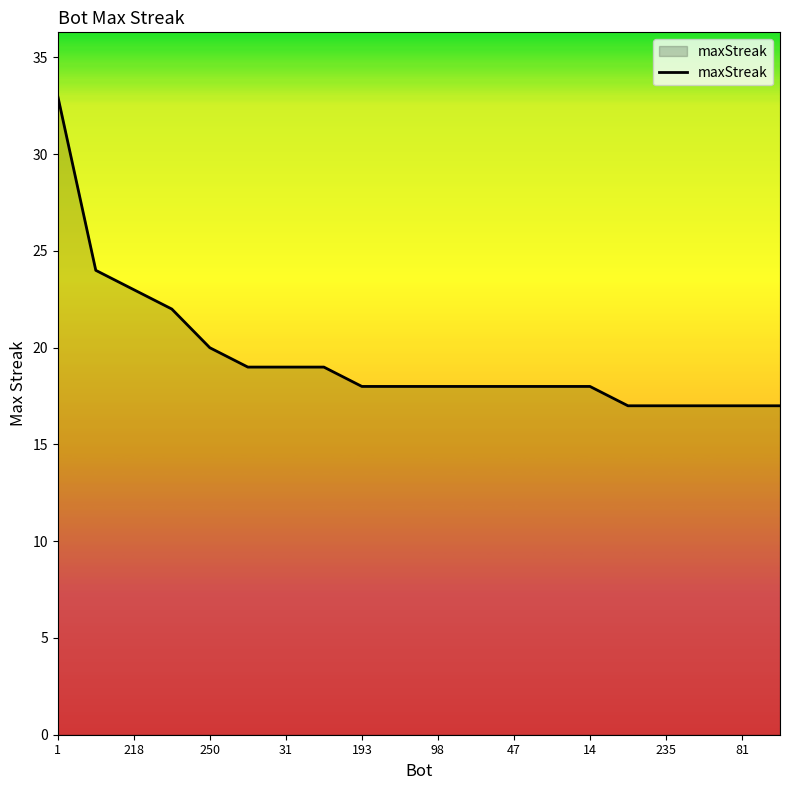

What is the difference between the maximum and minimum values?

16